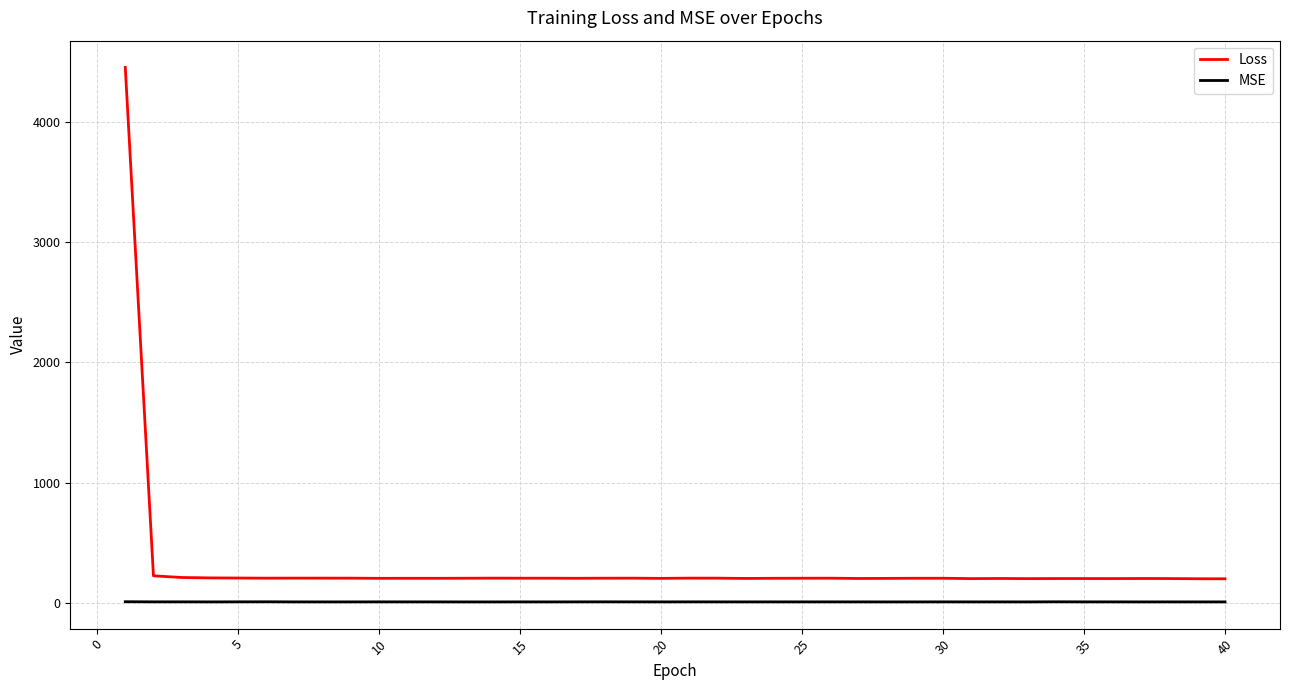

True or false: Loss and MSE intersect in this chart.

False